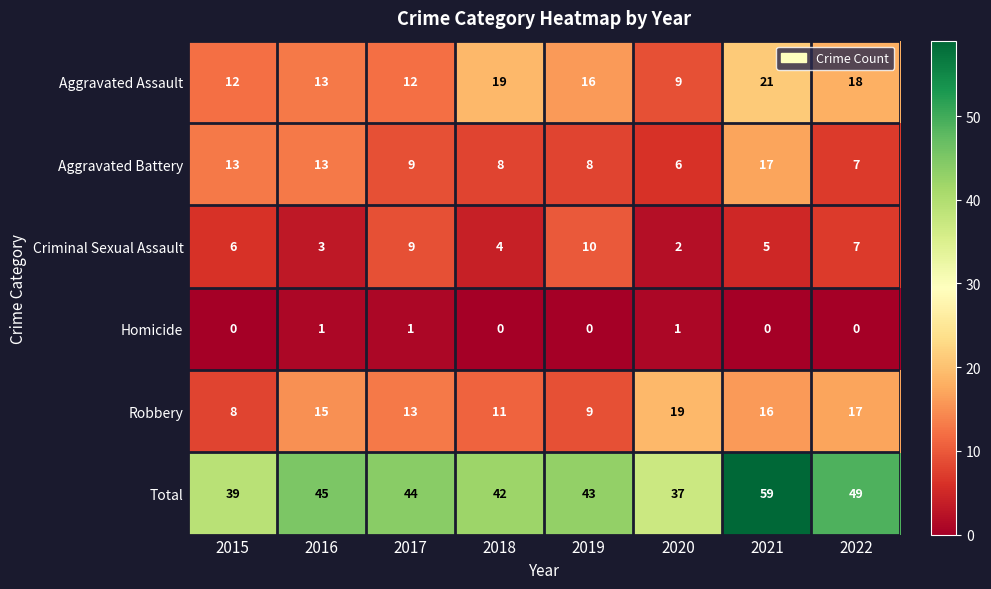

Which series changed the most between 2015 and 2021?

Total